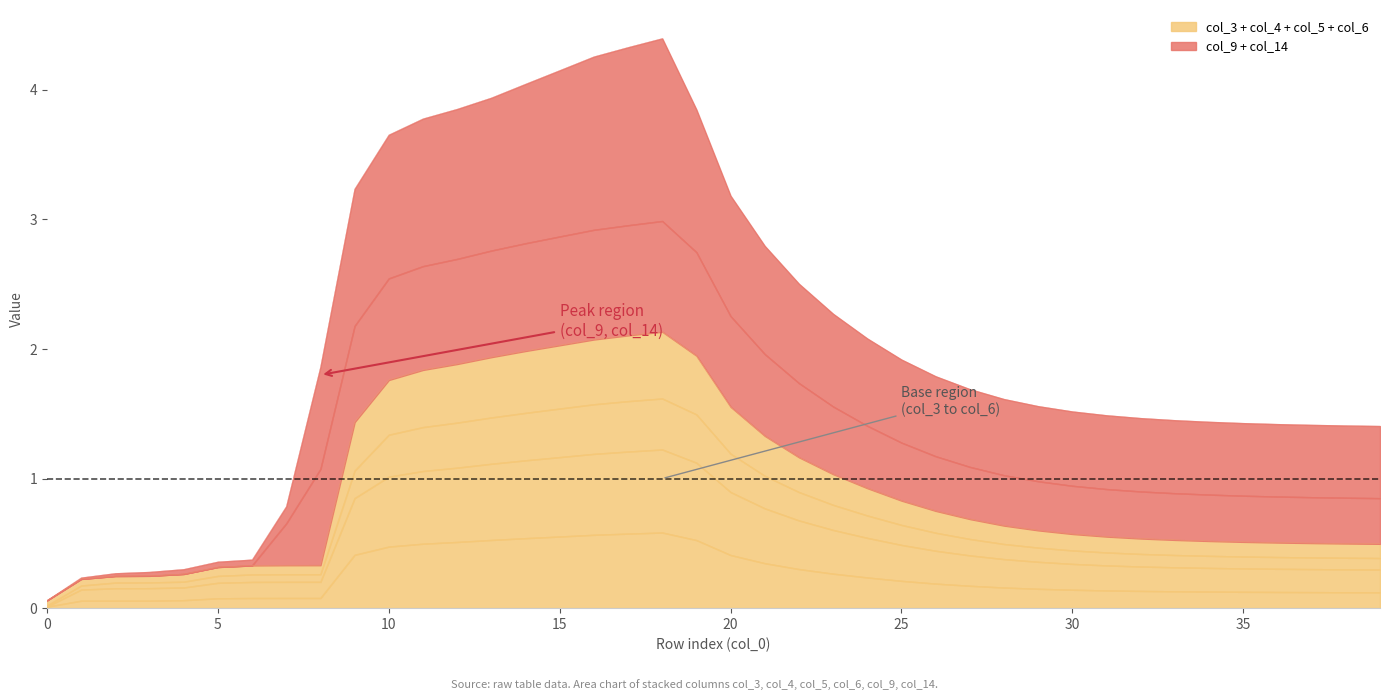

In col_3, how many points are lower than both neighbors (excluding endpoints)?

1